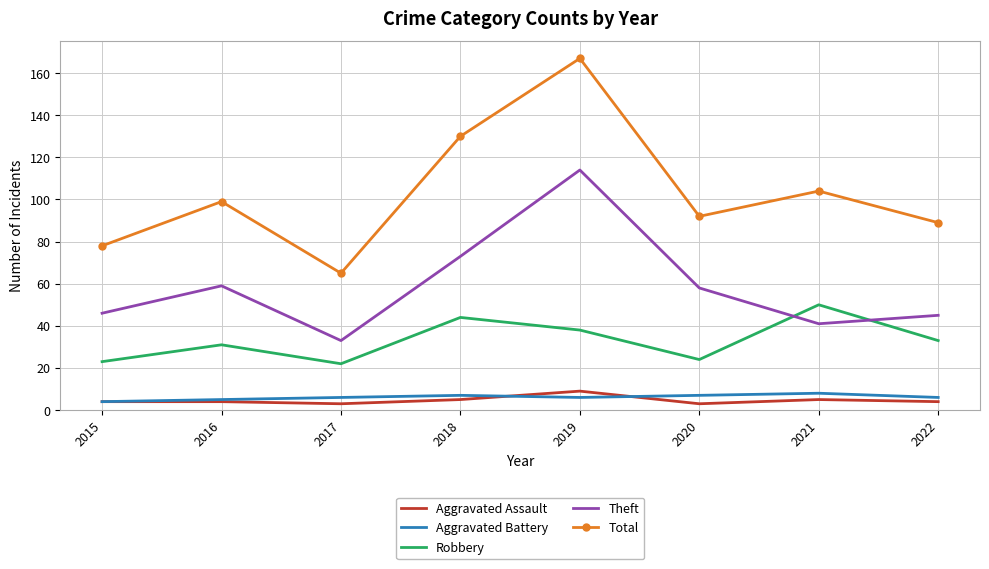

What is the difference between the second highest and second lowest values in the Theft series?

32